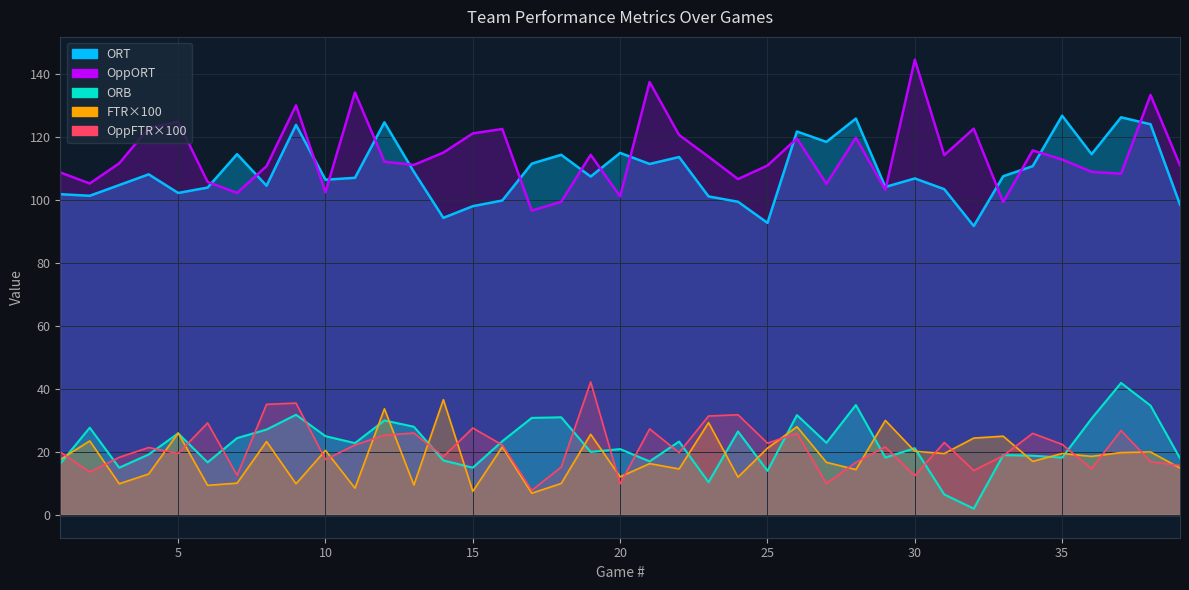

Read the FTR value at 23.

29.3